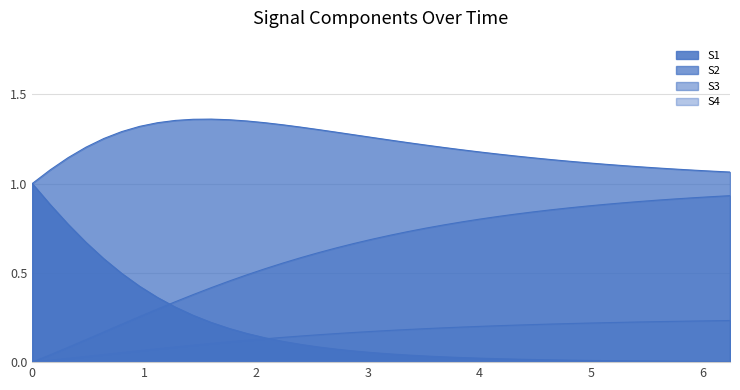

How many lines are shown in the chart?

4